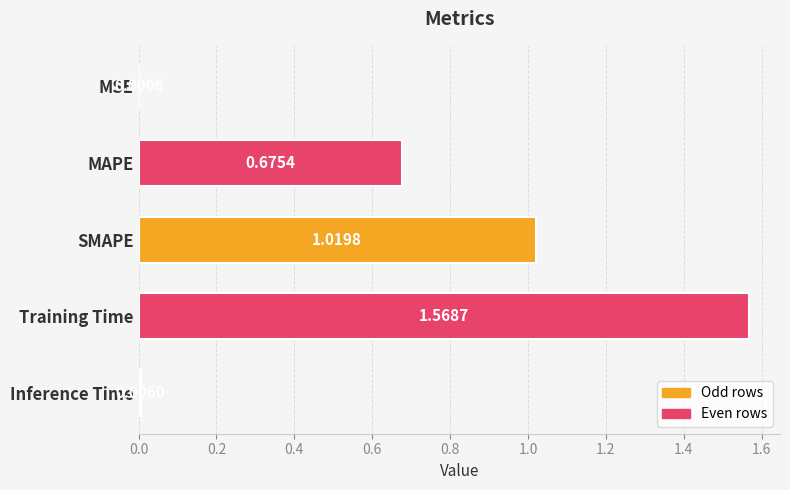

What is the sum of all values?

3.3